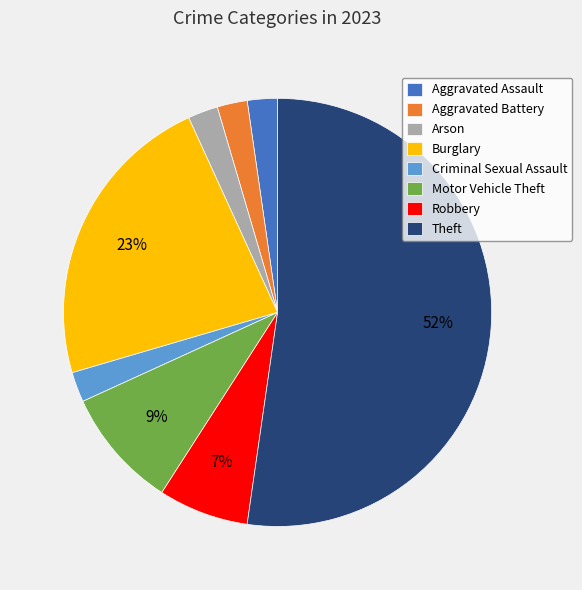

Which slice is the largest?

Theft